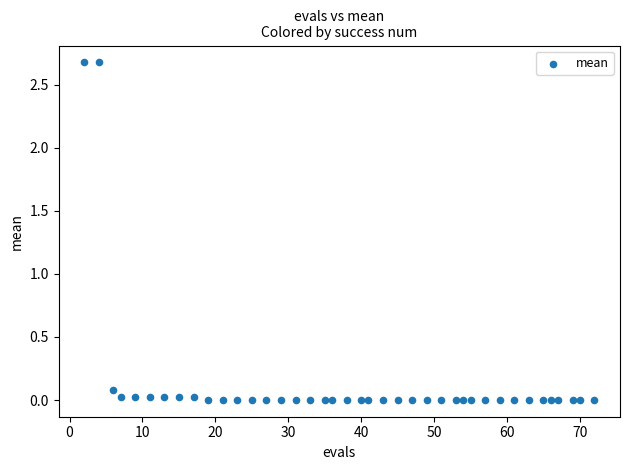

What is the range of X values (max minus min)?

70.0